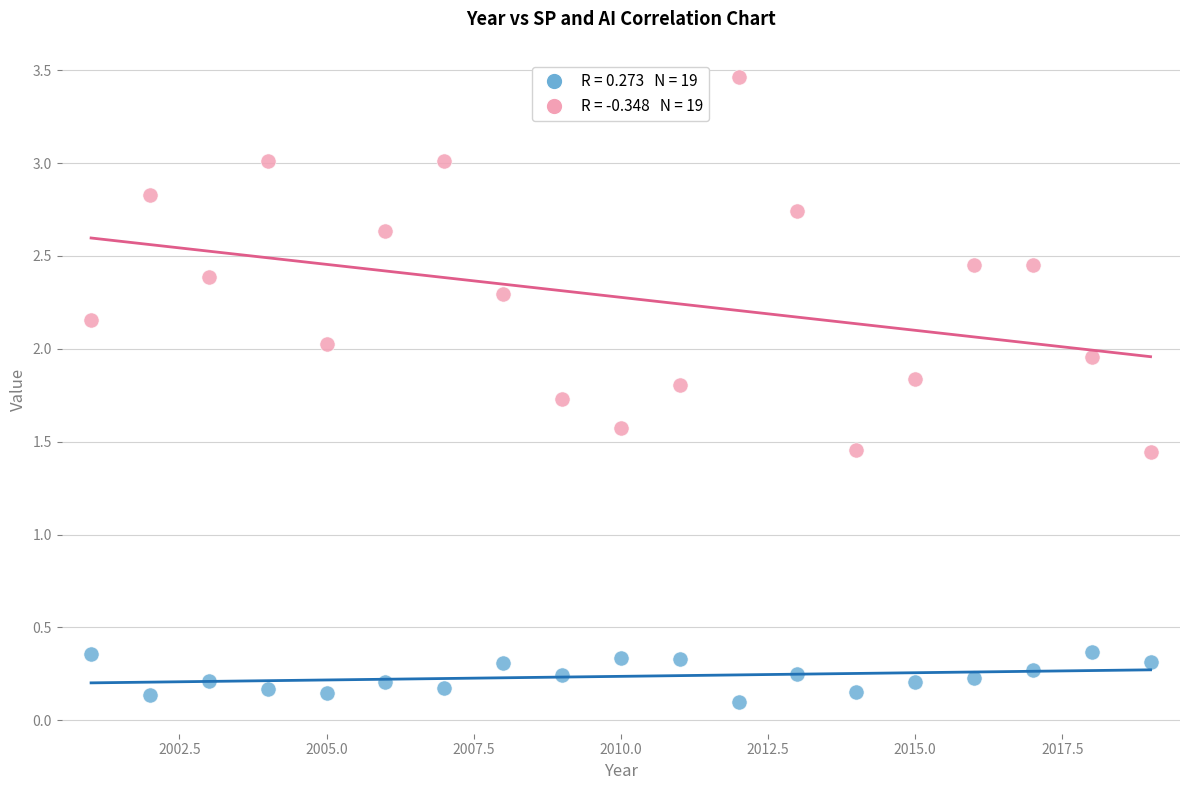

Across all data points, what is the range of Y values (max minus min)?

3.4